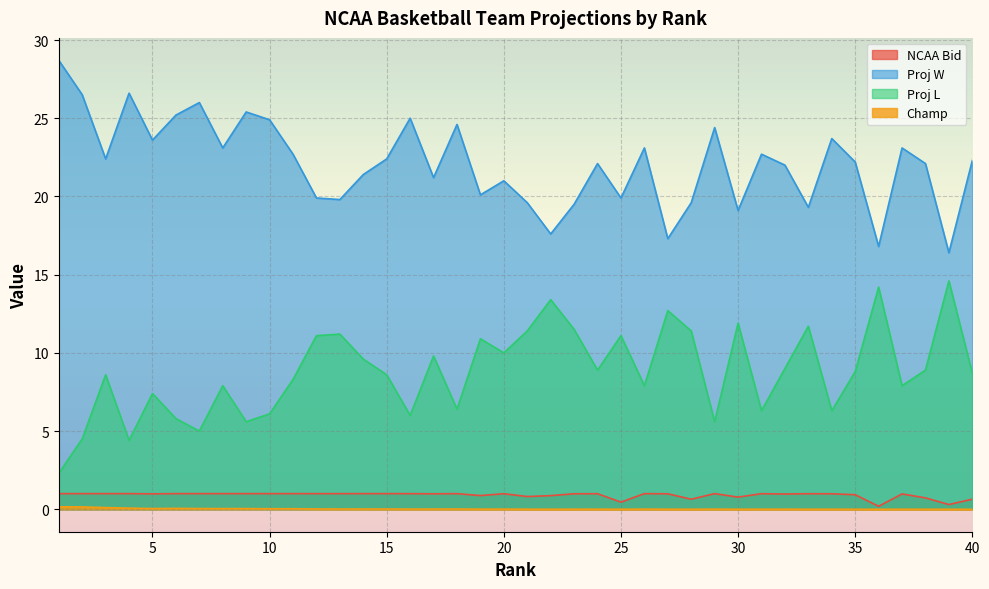

In NCAA Bid, how many points are lower than both neighbors (excluding endpoints)?

10